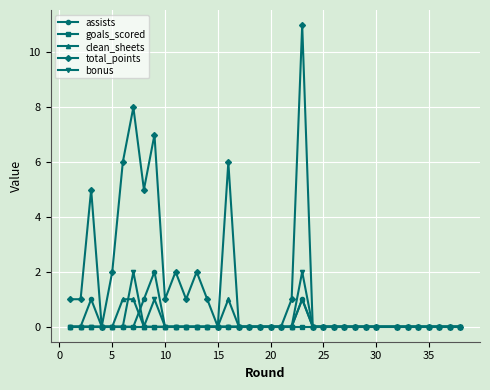

Count the number of data series in this chart.

5